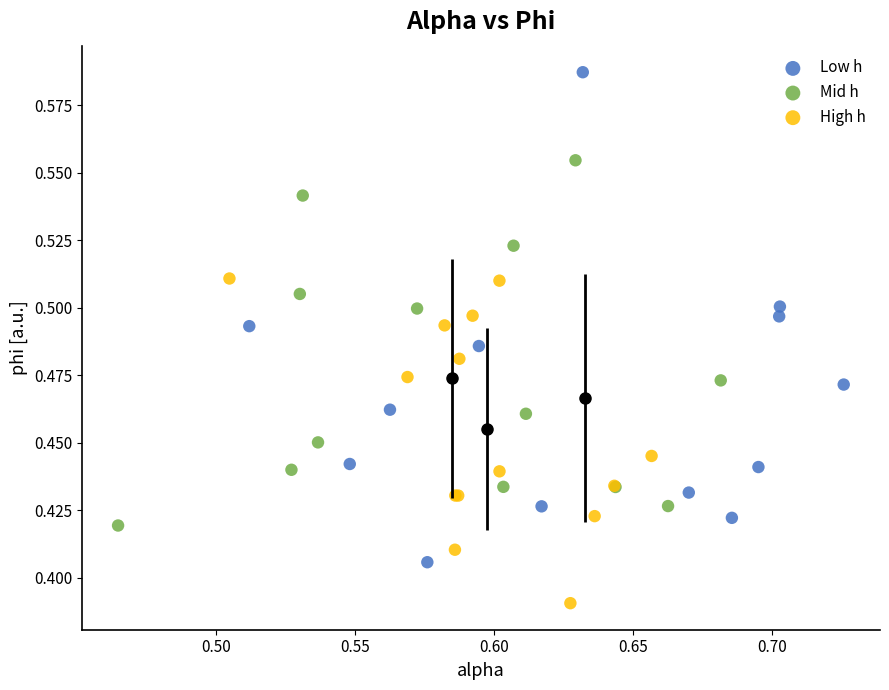

Which series has the widest spread of Y values?

Low h